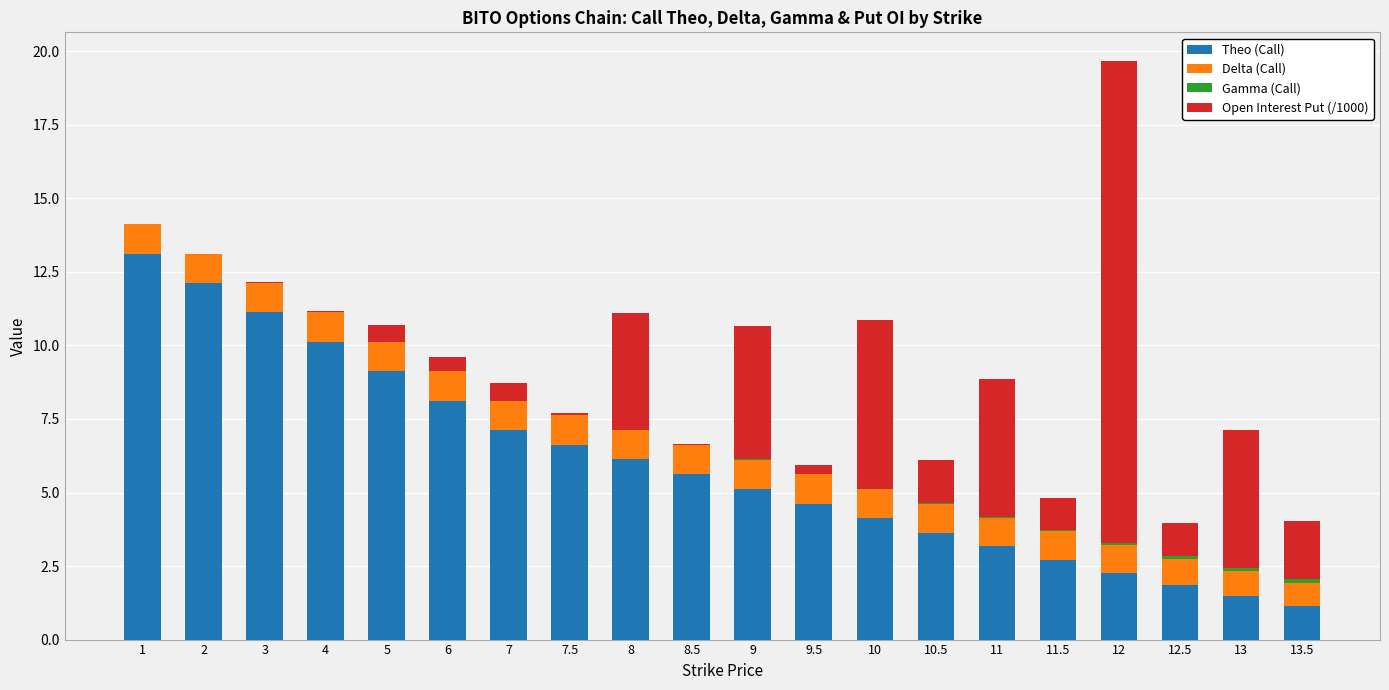

What is the total value across all series at 6?

9.6